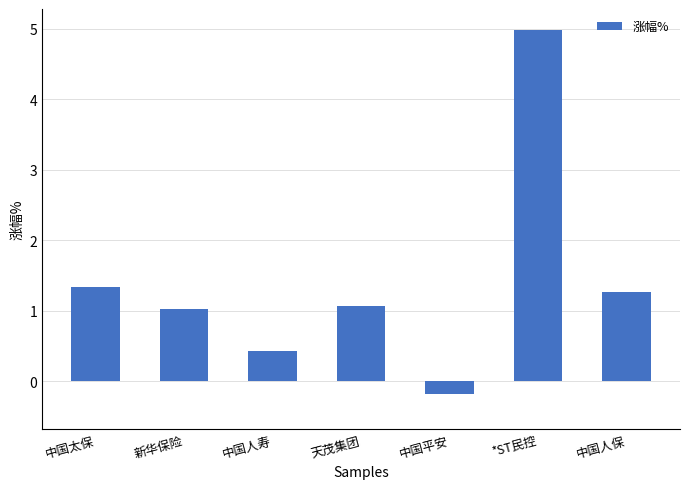

What is the label of the 1st bar from the right?

中国人保